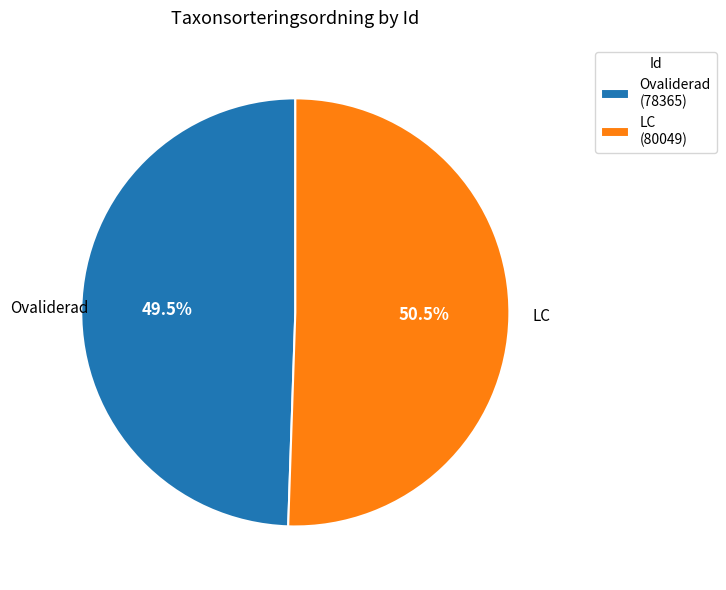

What is the total percentage of LC and Ovaliderad?

100.0%